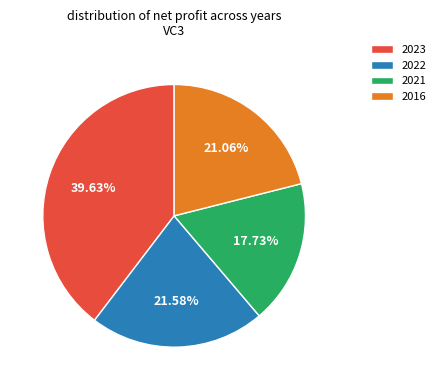

Is there any slice that represents more than half of the pie?

No